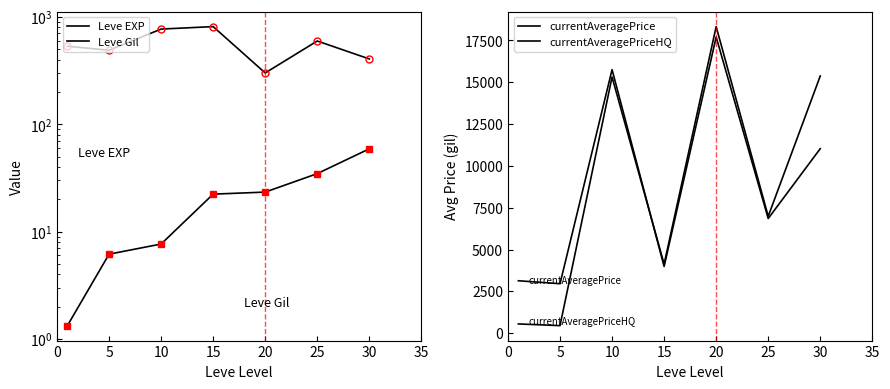

Is the value of currentAveragePrice at 10 greater than the value of currentAveragePriceHQ at 25?

Yes